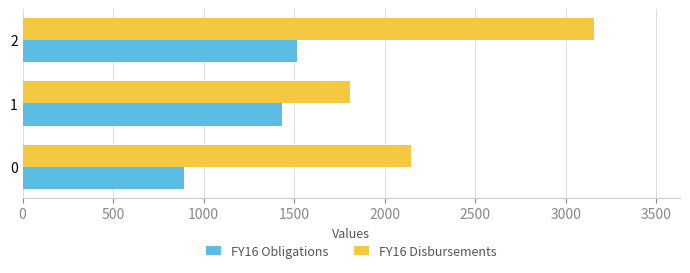

Read the FY16 Disbursements value at 1, to the nearest 50.

1800